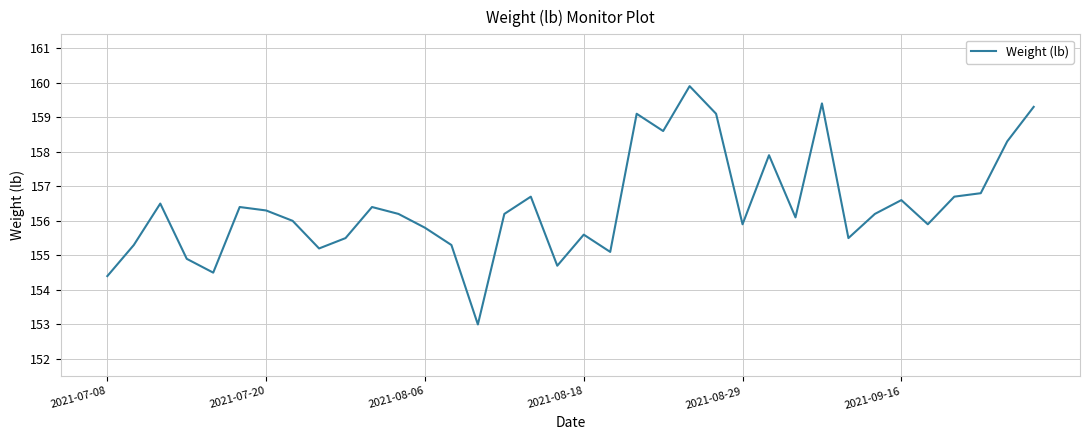

What is the difference between the maximum and minimum values?

6.9